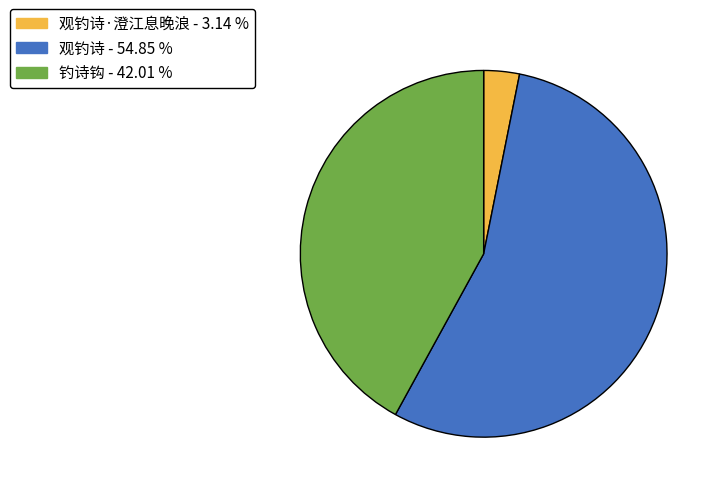

Is there a majority slice in this chart?

Yes